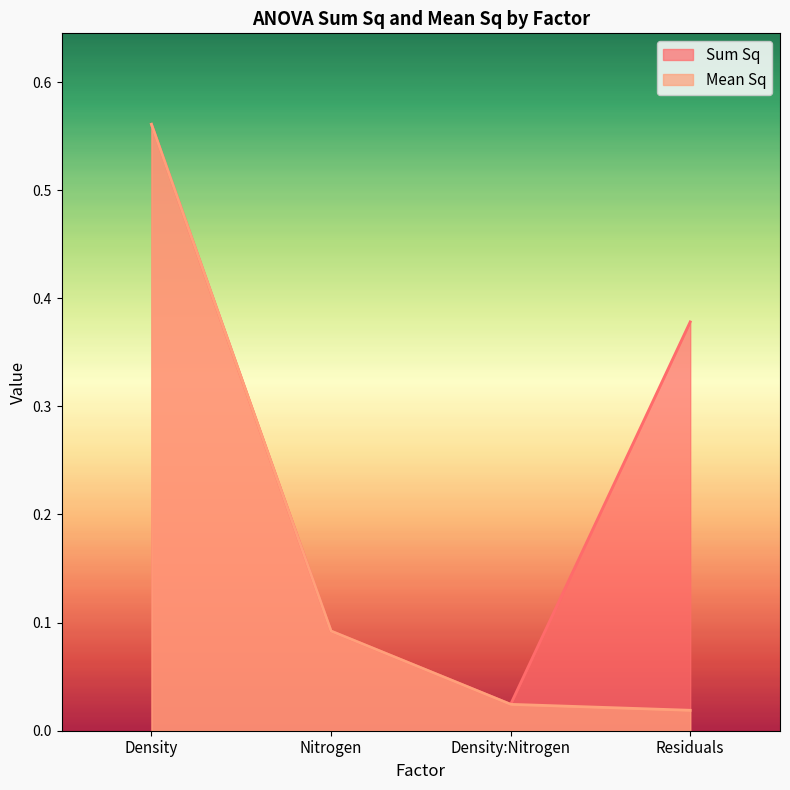

What is the label of the 1st point from the left?

Density